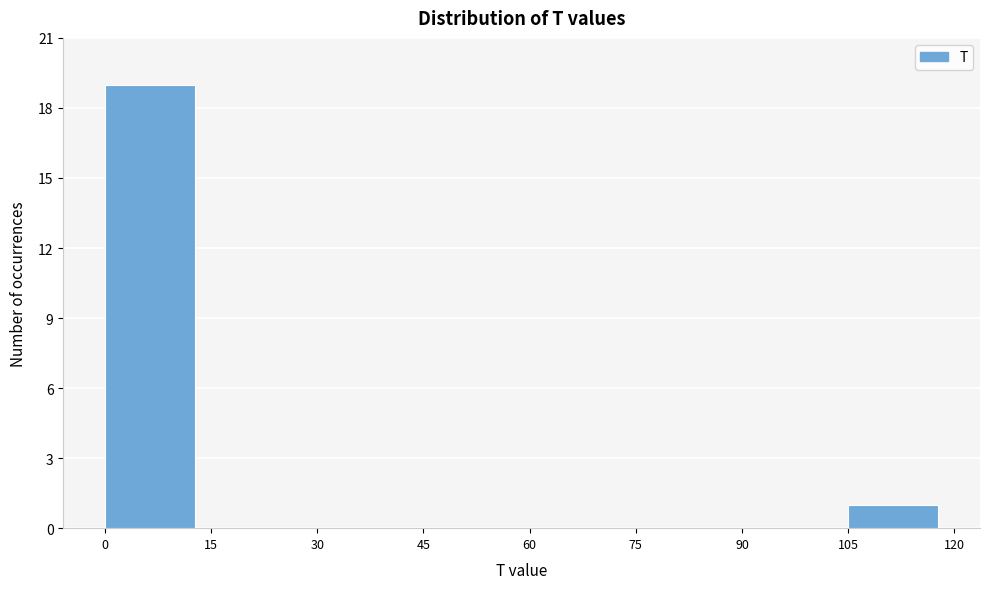

What is the height of the bar covering 0 to 15 on the x-axis? The values are not printed on the chart, so give them approximately, as read against the axis.

19